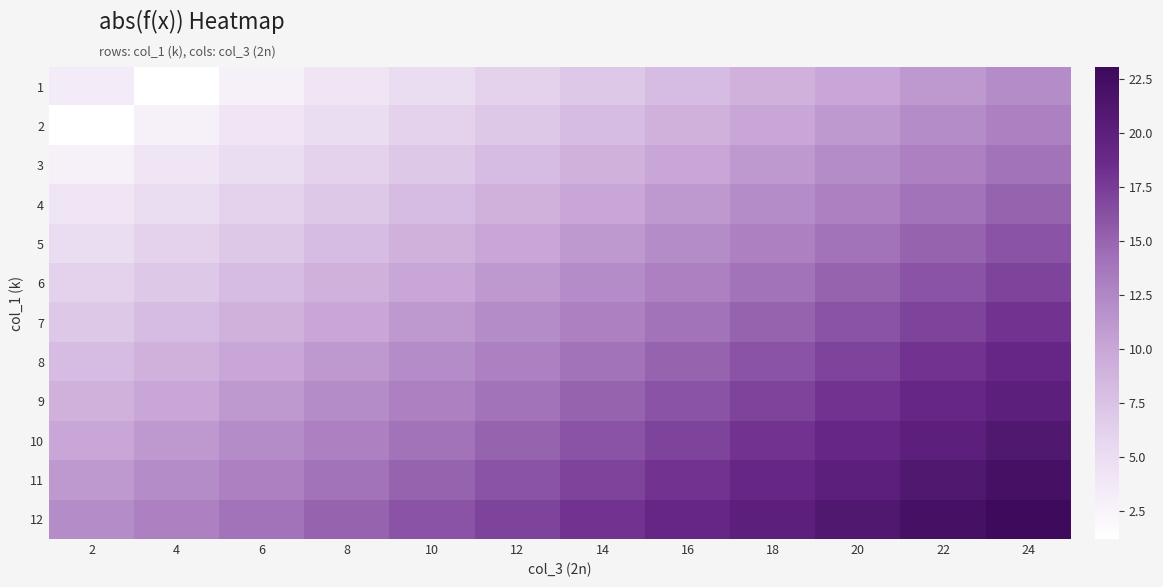

At how many categories does at least one series exceed 14?

10